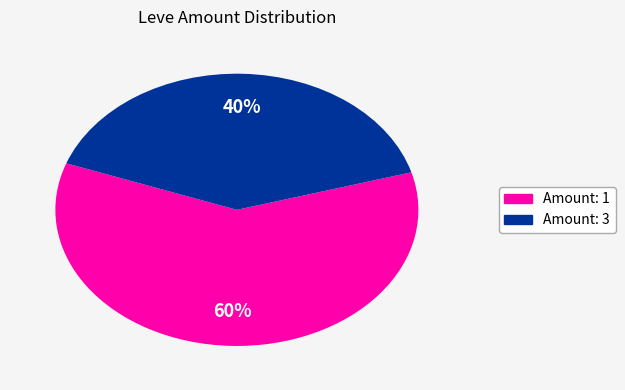

Count the number of slices in the pie.

2